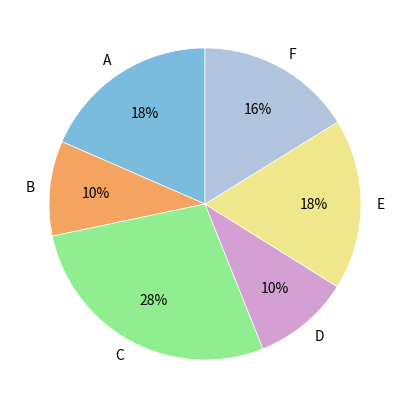

To the nearest percent, what percentage of the pie is C?

28%